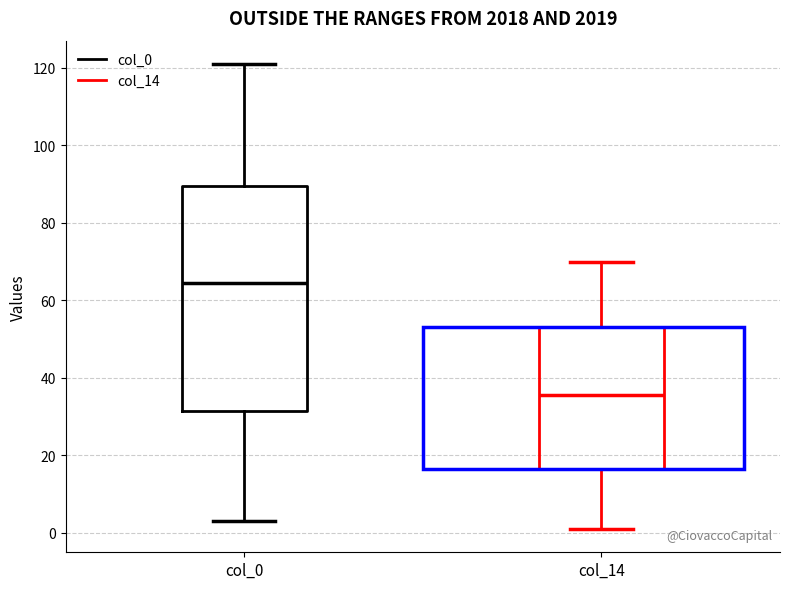

Where does the upper whisker of the box for col_0 end on the y-axis? The values are not printed on the chart, so give them approximately, as read against the axis.

122